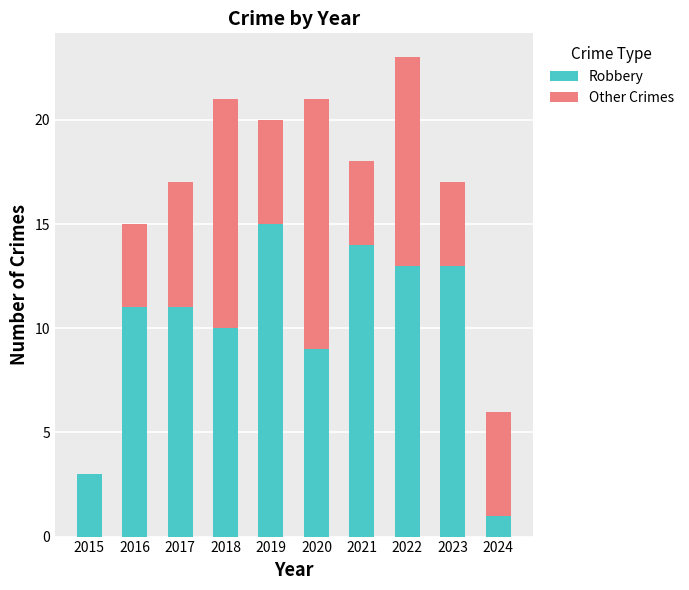

At which category is the sum across all series the highest?

2022